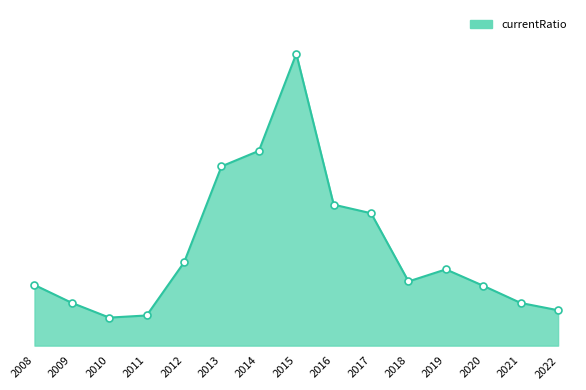

Does the chart have visible grid lines?

No